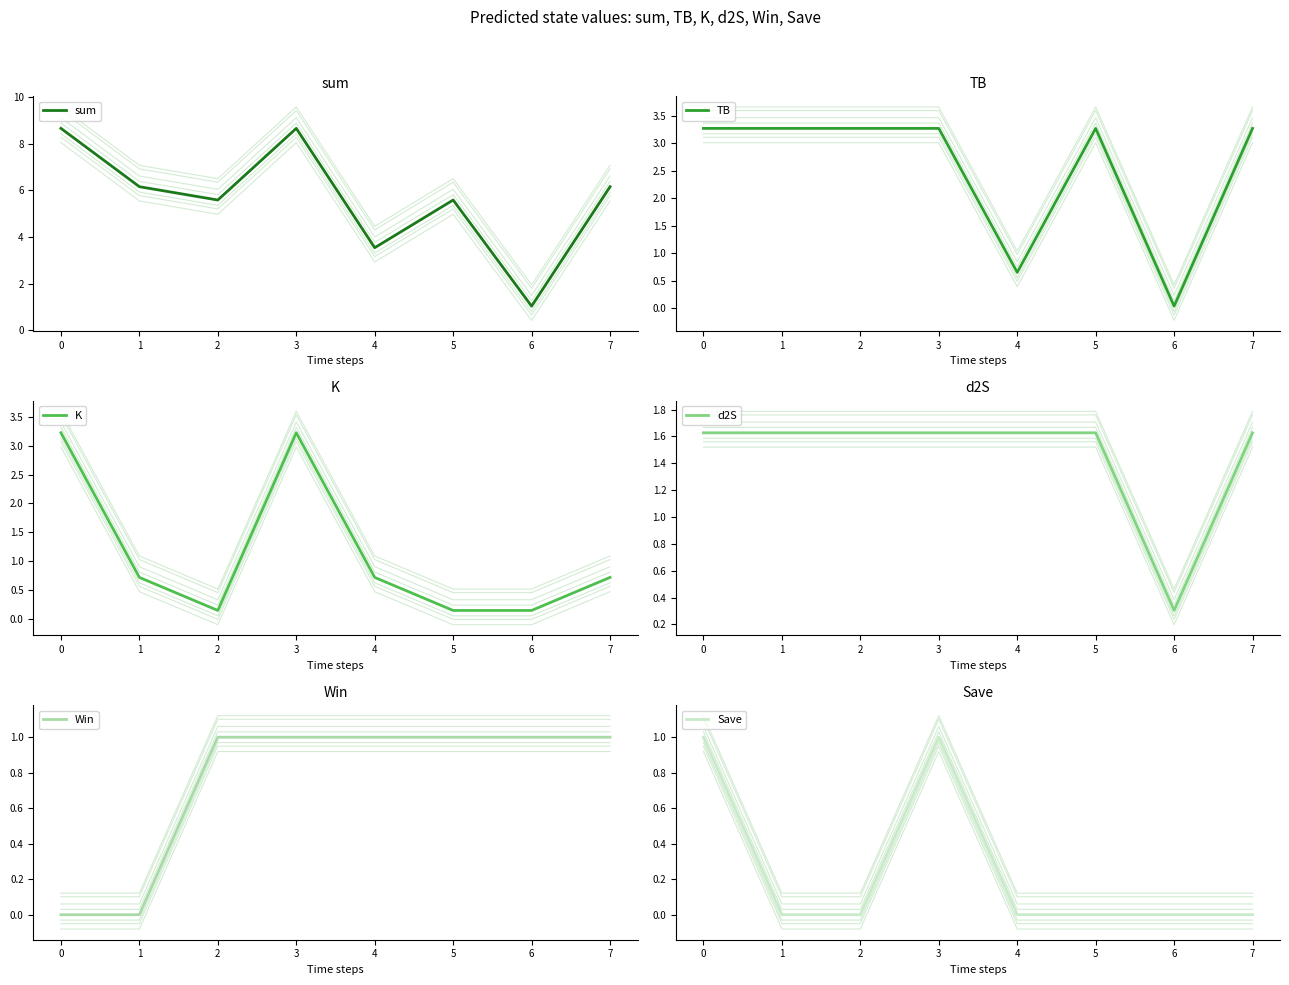

Reading left to right, what are all the values shown in this chart?

sum: 0=8.7	1=6.2	2=5.6	3=8.7	4=3.5	5=5.6	6=1.0	7=6.2
TB: 0=3.3	1=3.3	2=3.3	3=3.3	4=0.7	5=3.3	6=0.0	7=3.3
K: 0=3.2	1=0.7	2=0.1	3=3.2	4=0.7	5=0.1	6=0.1	7=0.7
d2S: 0=1.6	1=1.6	2=1.6	3=1.6	4=1.6	5=1.6	6=0.3	7=1.6
Win: 0=0.0	1=0.0	2=1.0	3=1.0	4=1.0	5=1.0	6=1.0	7=1.0
Save: 0=1.0	1=0.0	2=0.0	3=1.0	4=0.0	5=0.0	6=0.0	7=0.0